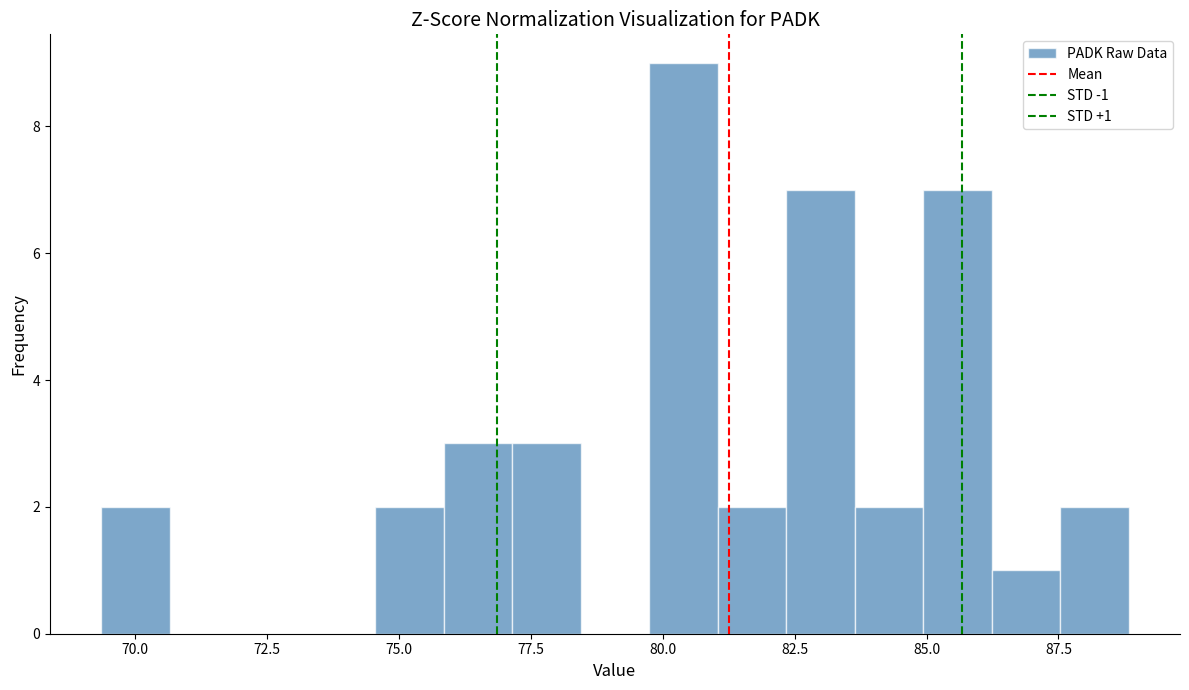

Read against the x-axis, roughly where is the centre of the tallest bar?

80.5